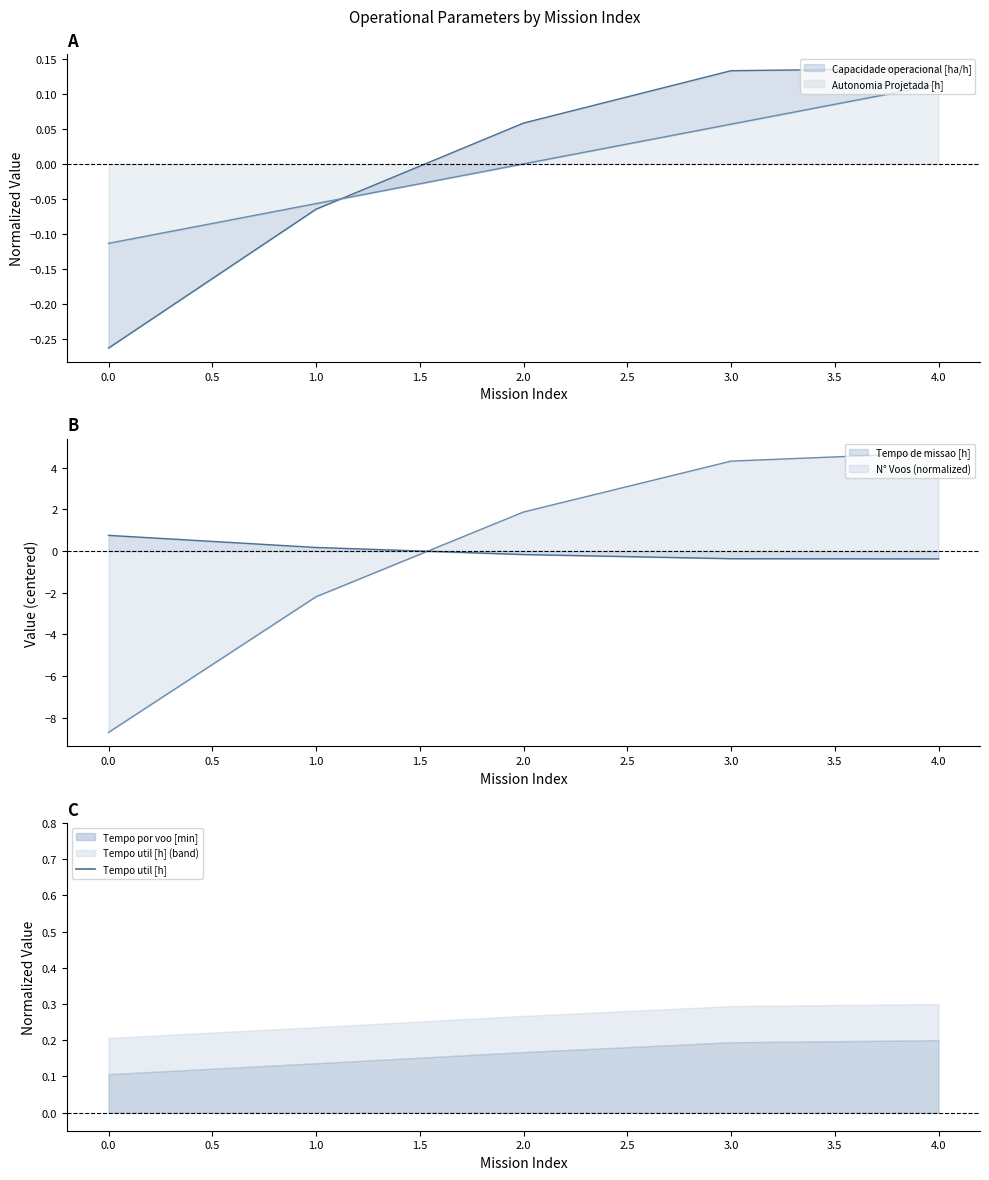

Does the chart have visible grid lines?

No